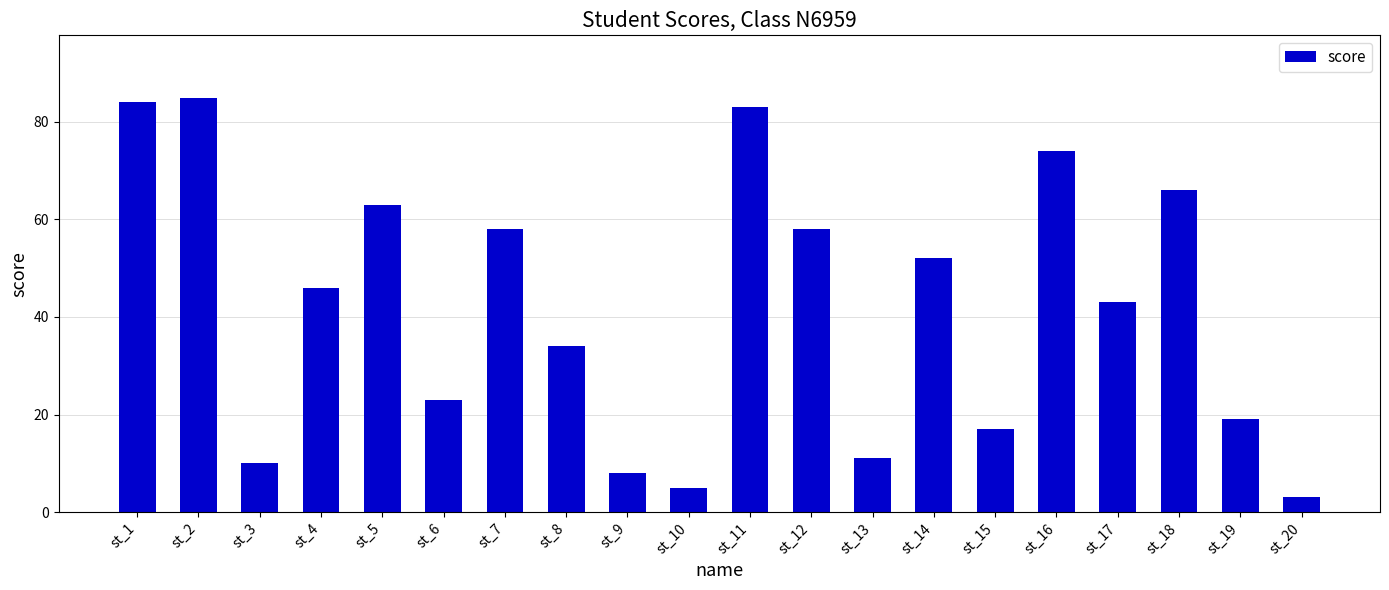

Reading left to right, list all the values displayed in this chart.

st_1=84	st_2=85	st_3=10	st_4=46	st_5=63	st_6=23	st_7=58	st_8=34	st_9=8	st_10=5	st_11=83	st_12=58	st_13=11	st_14=52	st_15=17	st_16=74	st_17=43	st_18=66	st_19=19	st_20=3